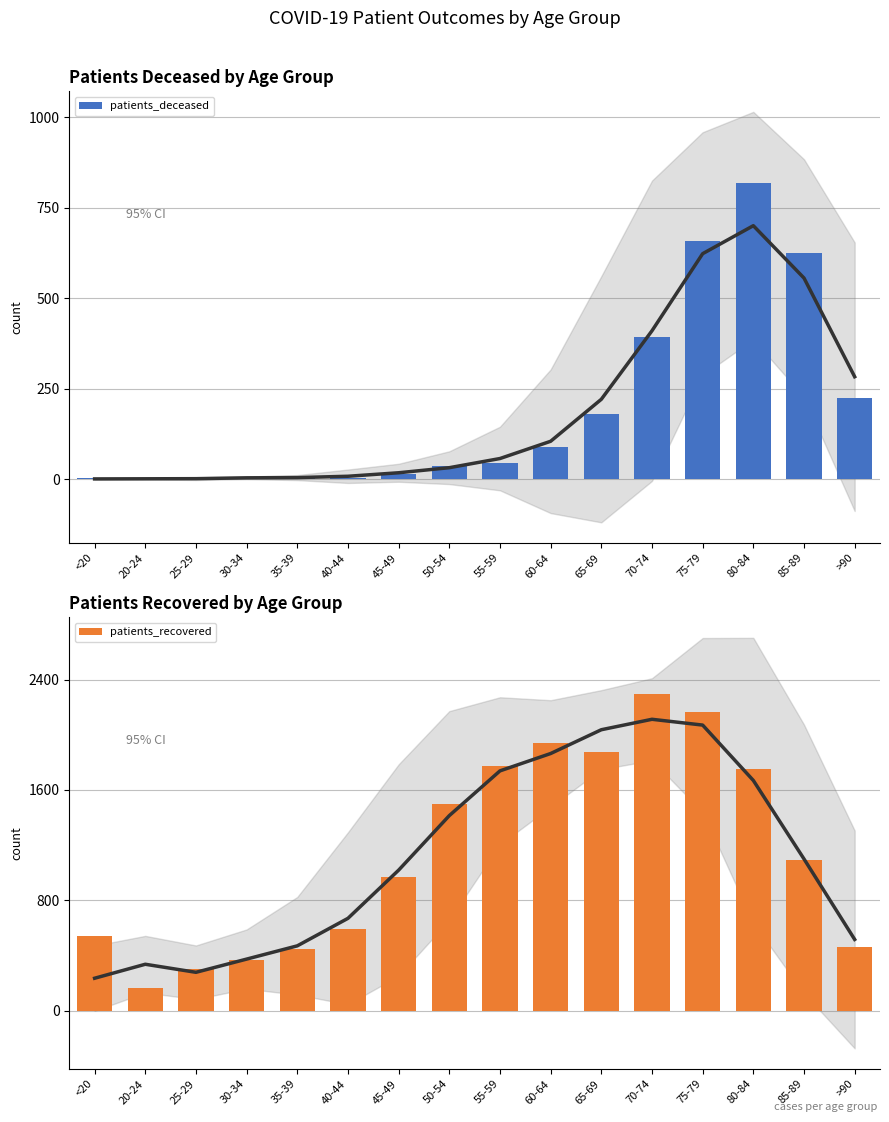

What is the label of the 10th bar from the left?

60-64